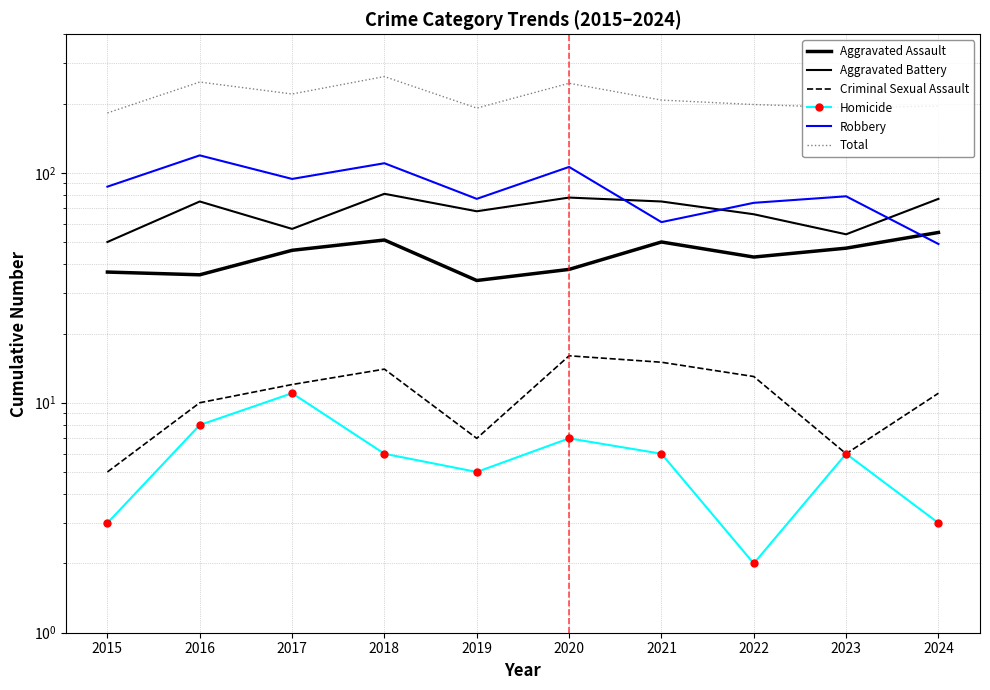

What is the difference between the second highest and second lowest values in the Robbery series?

49